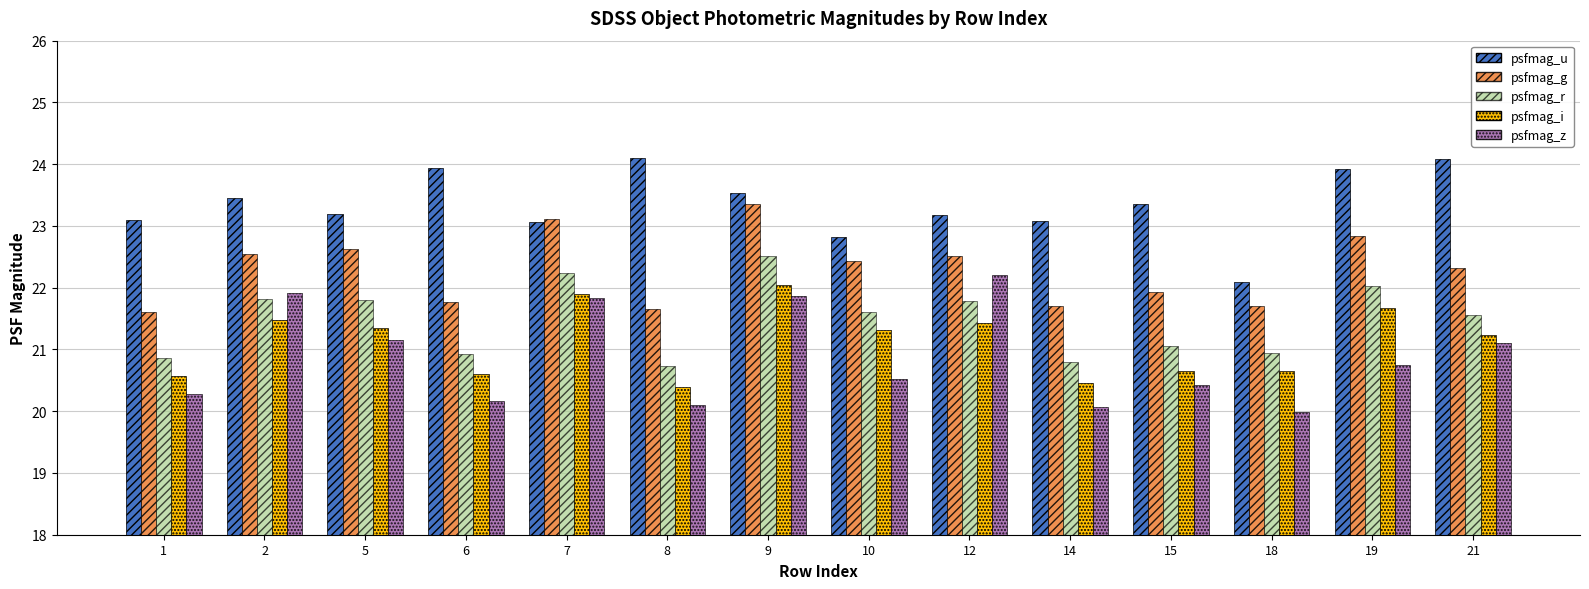

How many data points does each series have?

14